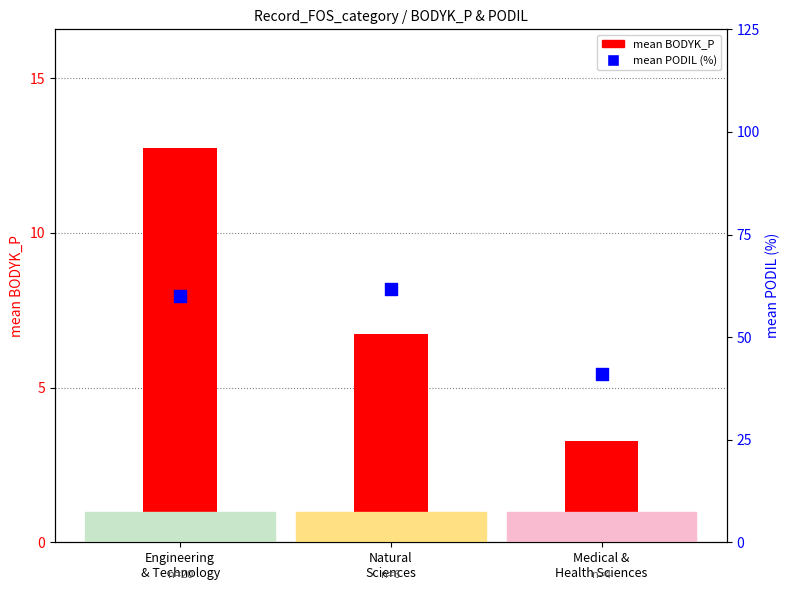

At which category is the sum across all series the highest?

Engineering
& Technology